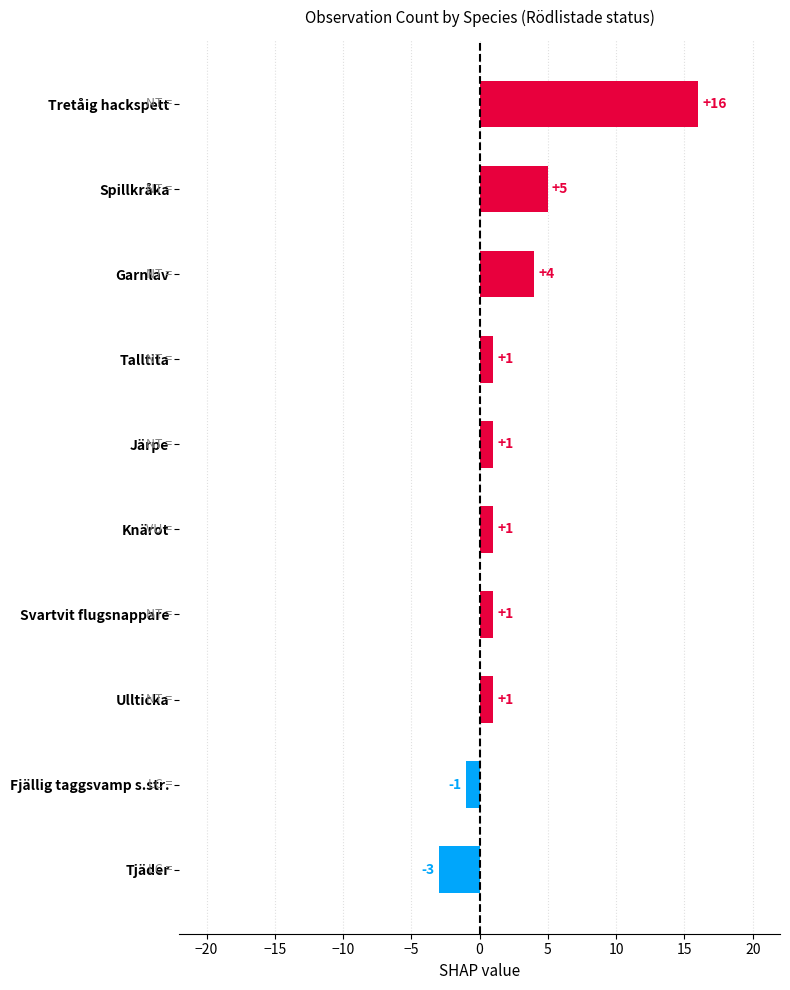

What is the minimum value shown in the chart?

-3